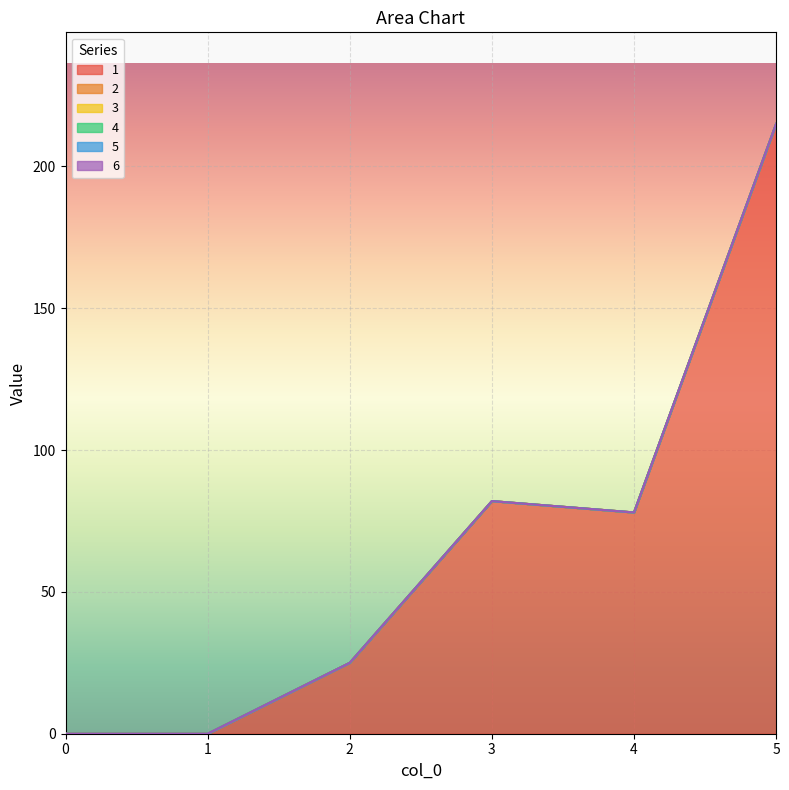

True or false: 4 and 5 cross at least once.

False